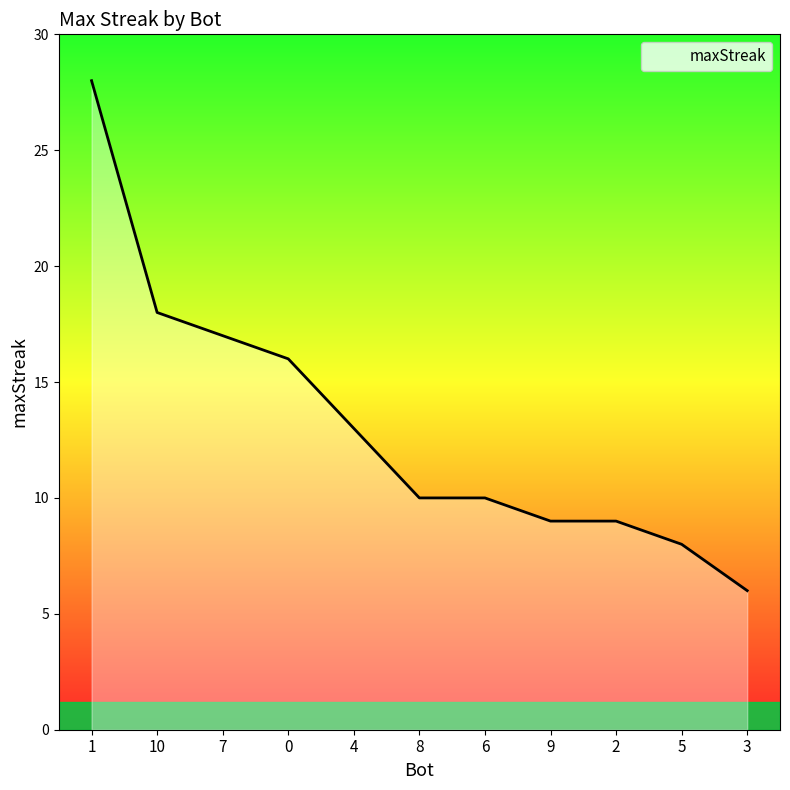

Reading left to right, transcribe all the data shown in this chart.

28	18	17	16	13	10	10	9	9	8	6